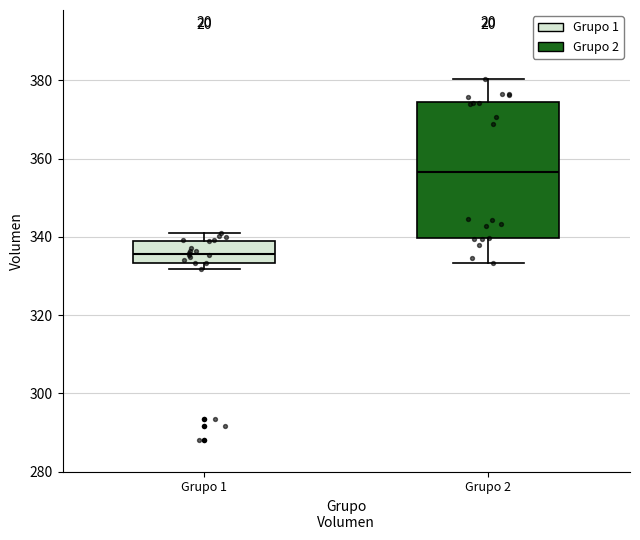

Where is the upper edge of the box for Grupo 1 on the y-axis? The values are not printed on the chart, so give them approximately, as read against the axis.

340